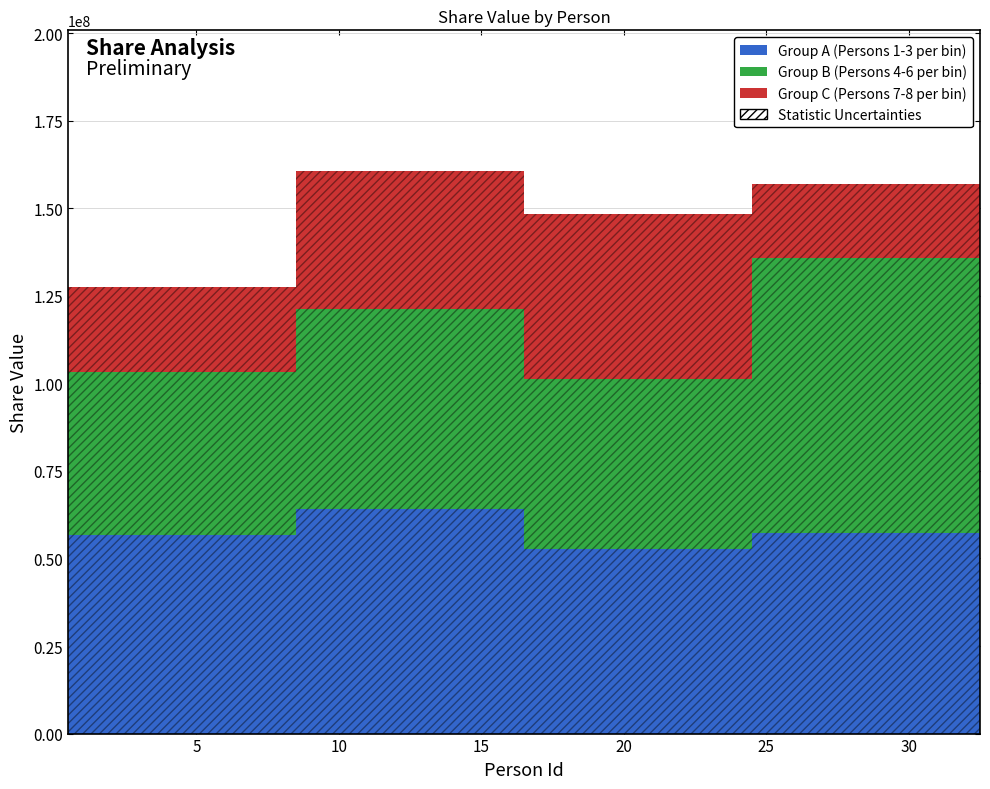

What is the minimum value for Group A (Persons 1-3 per bin)?

52823115